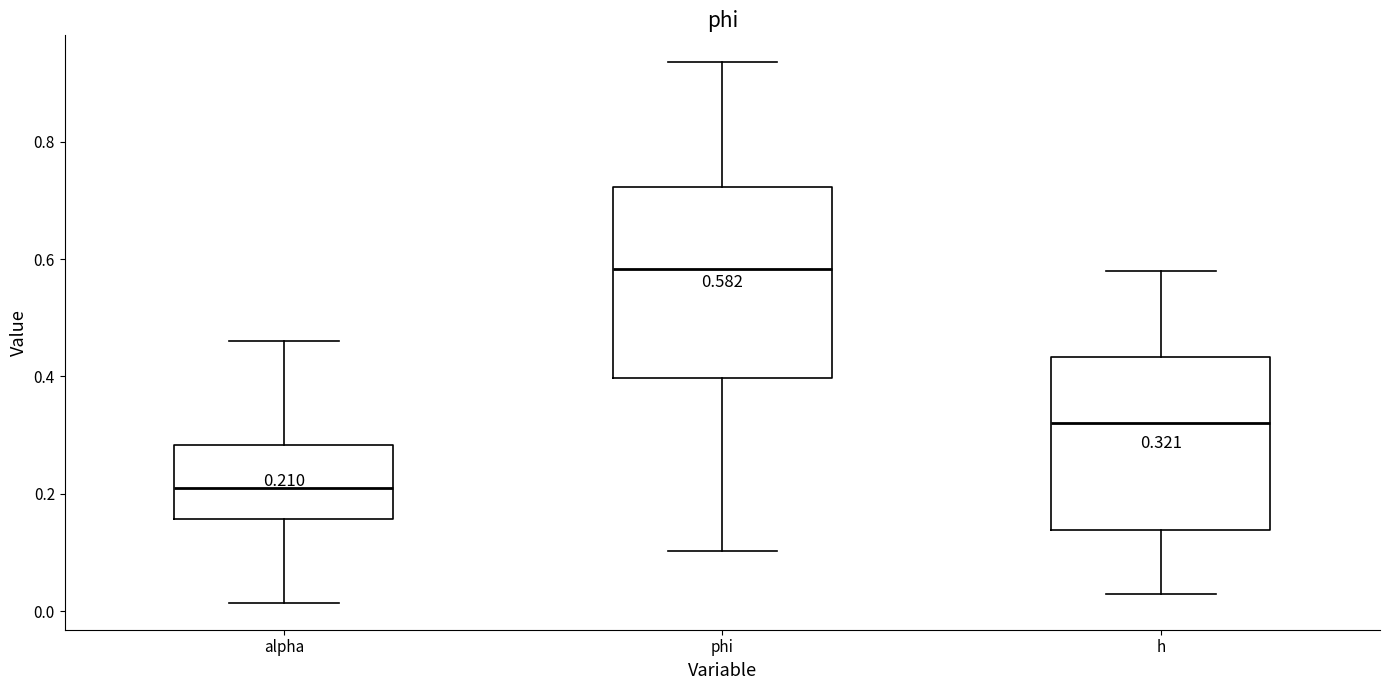

Which box is the tallest, from its lower edge to its upper edge?

phi